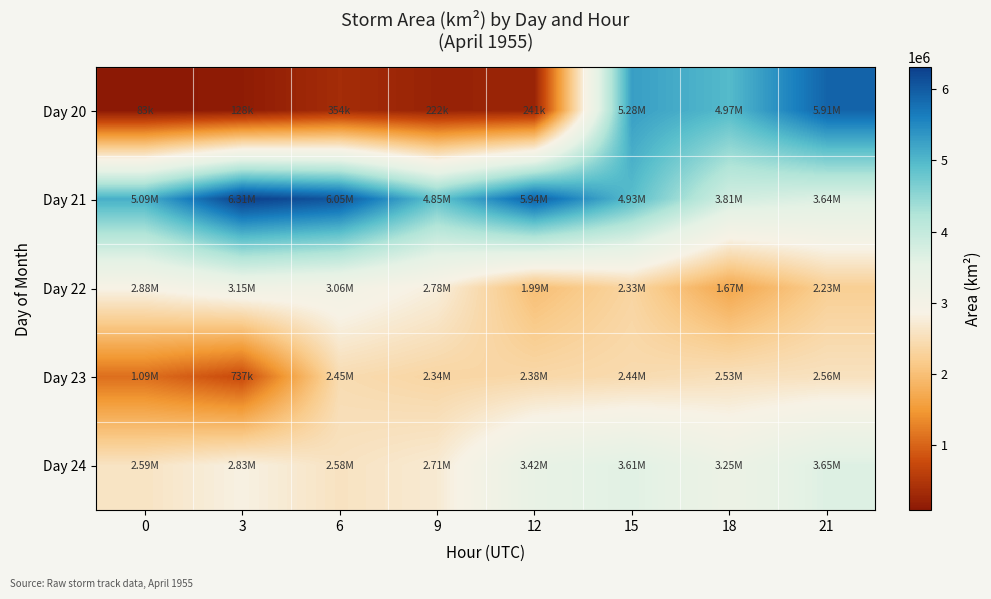

Reading right to left, extract all data points from this chart.

Day 20: 21=5906250	18=4968125	15=5275000	12=241250	9=221875	6=354375	3=127500	0=83125
Day 21: 21=3643750	18=3806250	15=4930625	12=5943750	9=4846875	6=6048750	3=6313125	0=5092500
Day 22: 21=2228750	18=1665000	15=2333125	12=1985625	9=2780625	6=3055625	3=3146250	0=2875625
Day 23: 21=2560000	18=2528125	15=2436875	12=2384375	9=2342500	6=2452500	3=736875	0=1090625
Day 24: 21=3650625	18=3254375	15=3611250	12=3416250	9=2709375	6=2577500	3=2827500	0=2594375